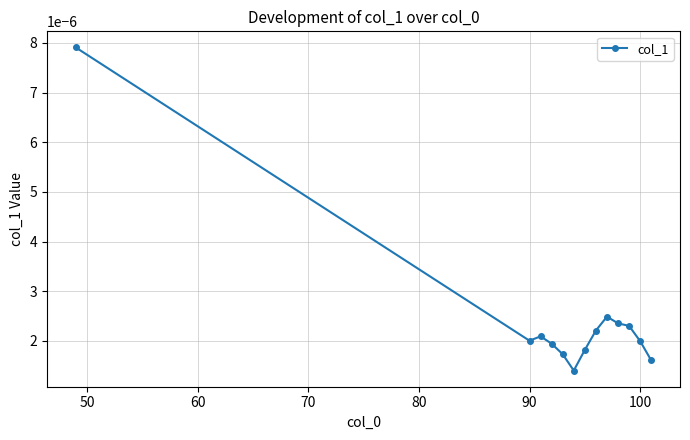

Does the chart have visible grid lines?

Yes